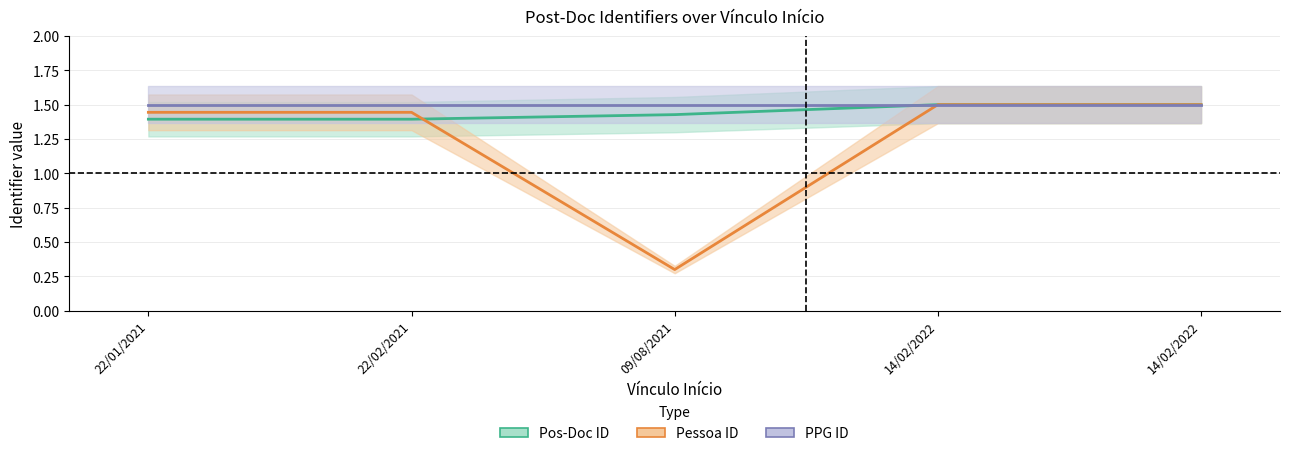

True or false: Pessoa ID and Pos-Doc ID intersect in this chart.

True